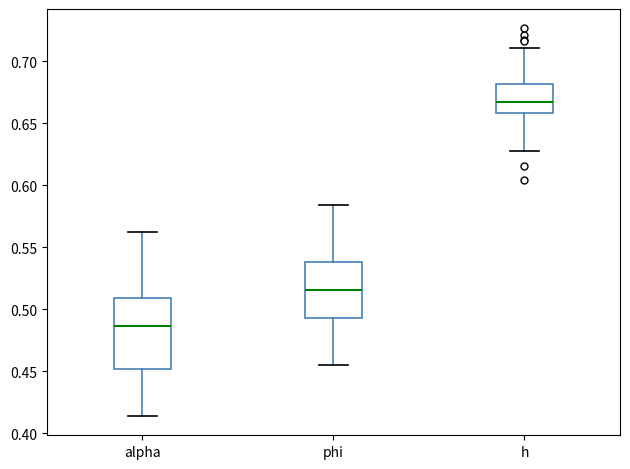

Comparing the boxes themselves (not the whiskers), which one is the tallest?

alpha